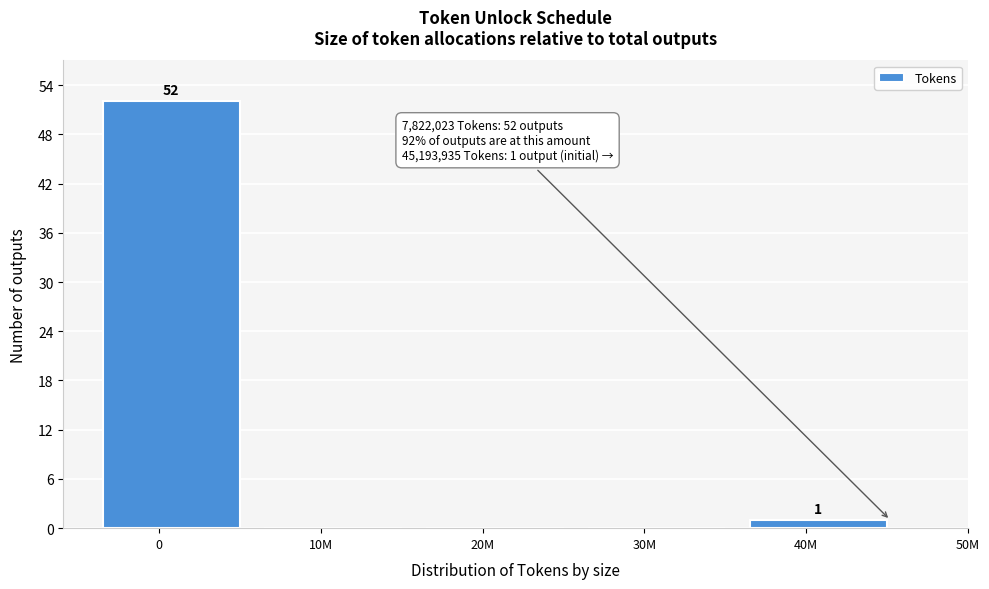

Reading left to right, extract all data points from this chart.

0=52	10M=0	20M=0	30M=0	40M=1